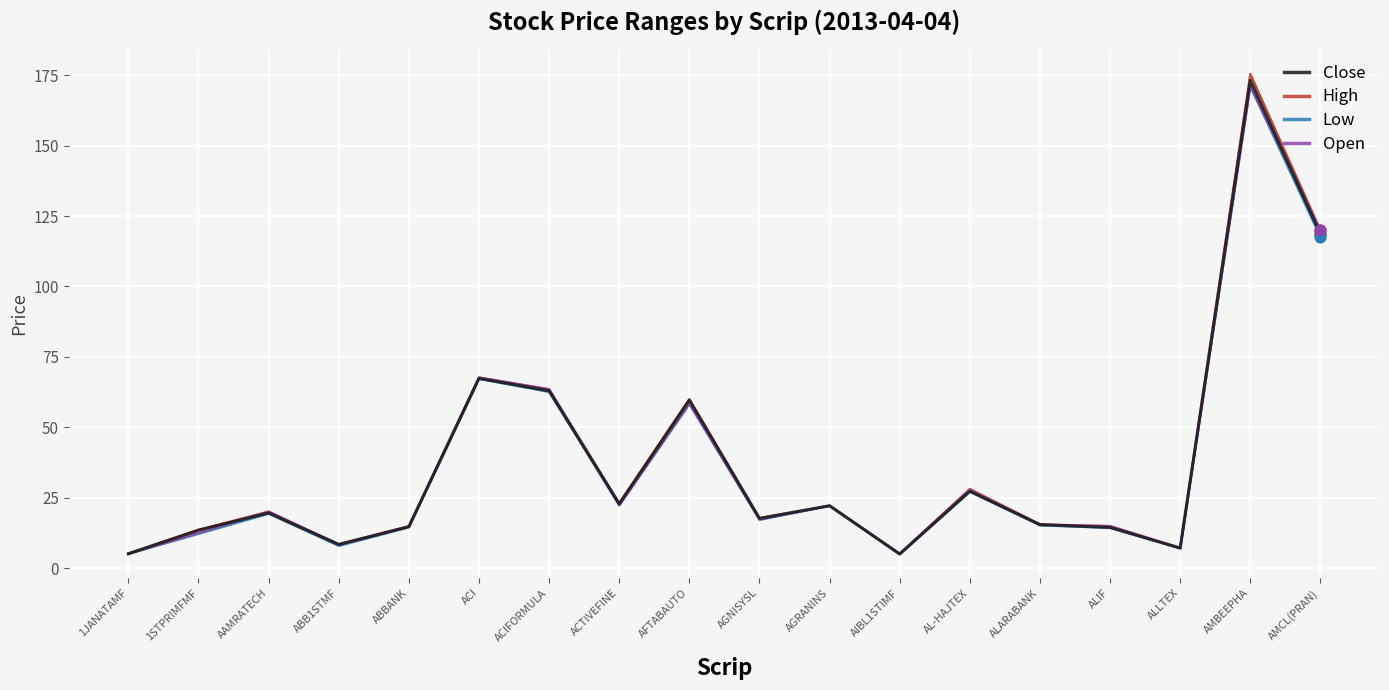

At which category is the sum across all series the highest?

AMBEEPHA